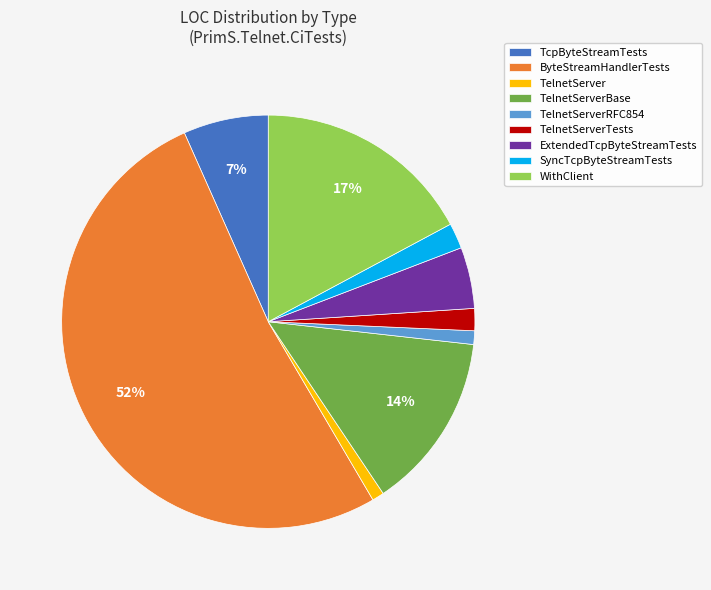

Approximately how many times larger is the value at TelnetServerTests compared to TelnetServerBase?

0.1